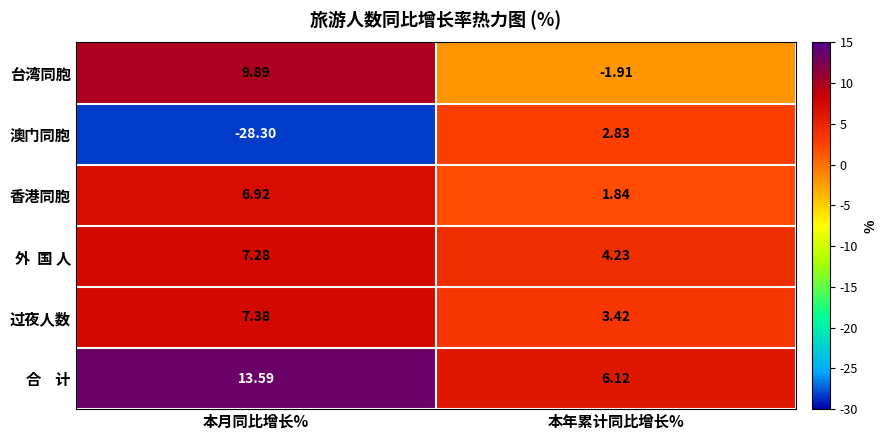

List the labels in order of 台湾同胞 value, largest first.

本月同比增长%, 本年累计同比增长%